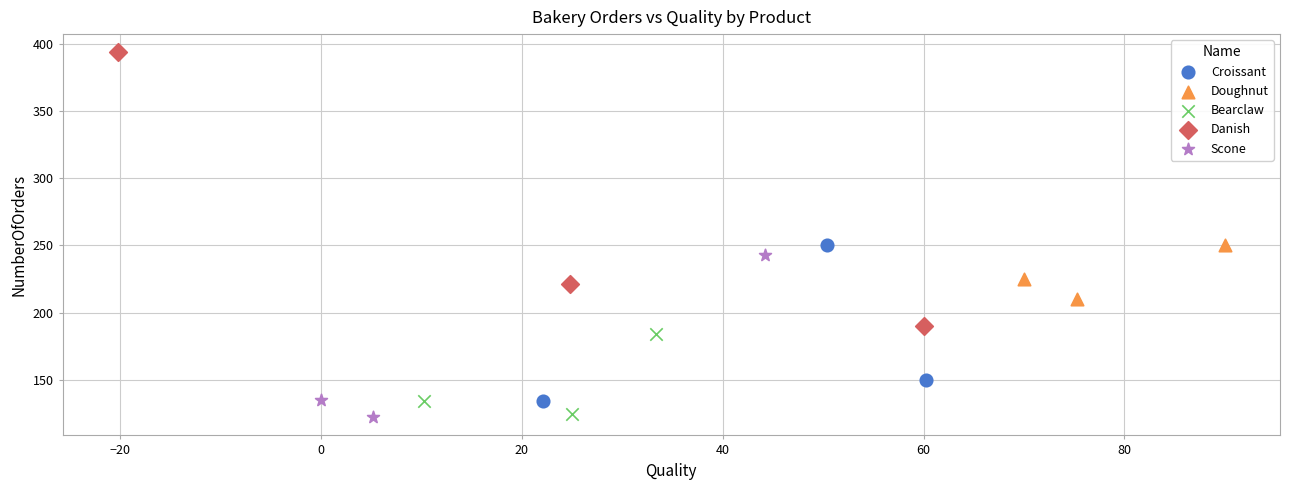

Which series contains the highest Y value?

Danish